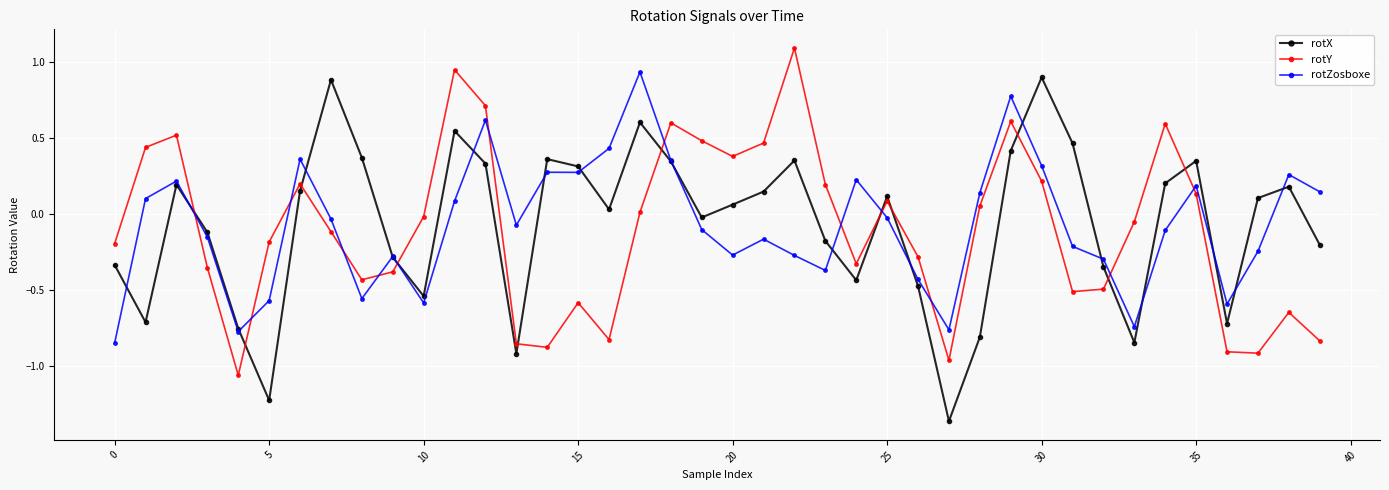

What is the value of the rotZosboxe point at the 13th from the left?

0.6